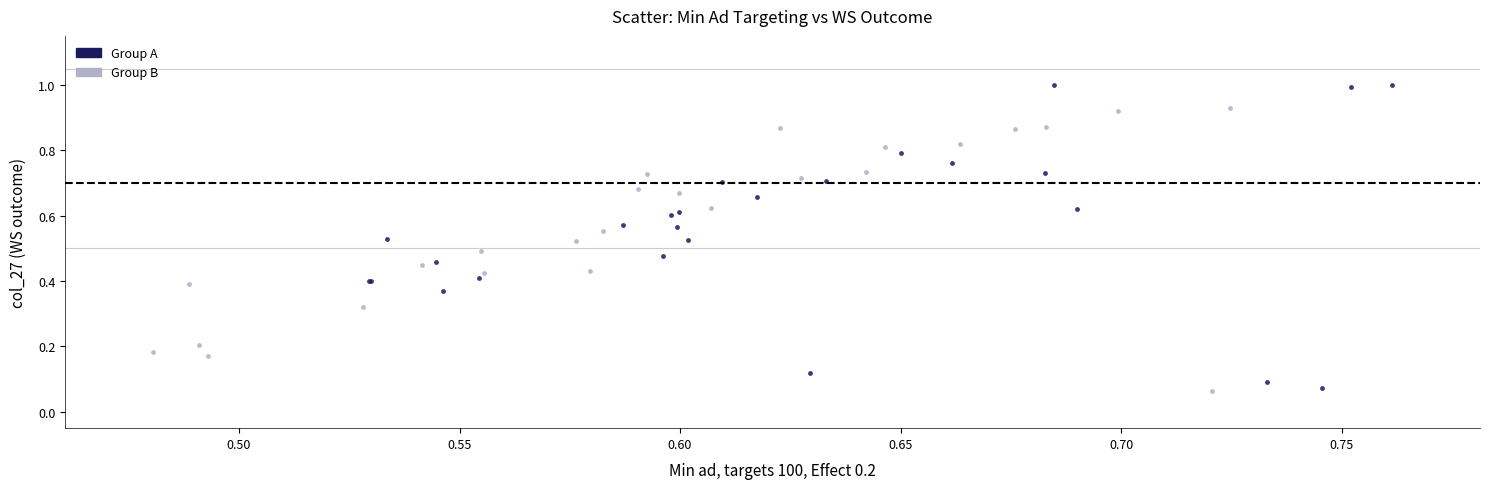

Which series has the largest Y range (max minus min)?

Group A